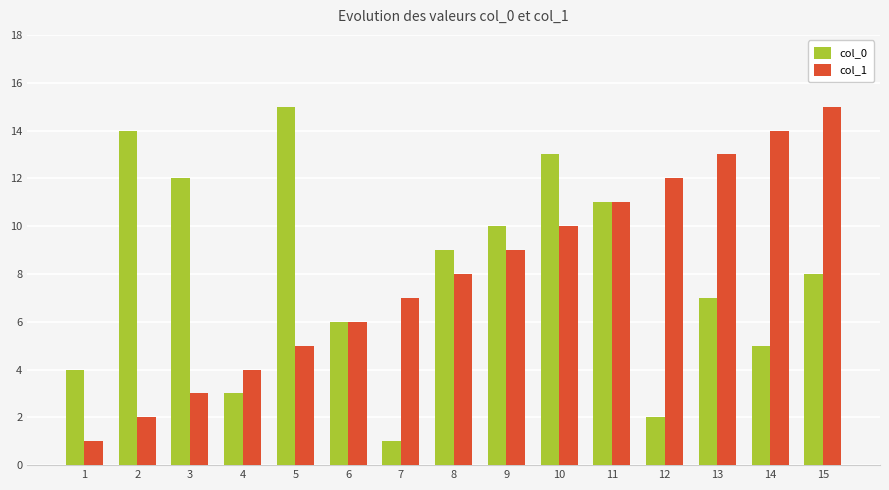

What is the spread (max minus min) of values at 15?

7